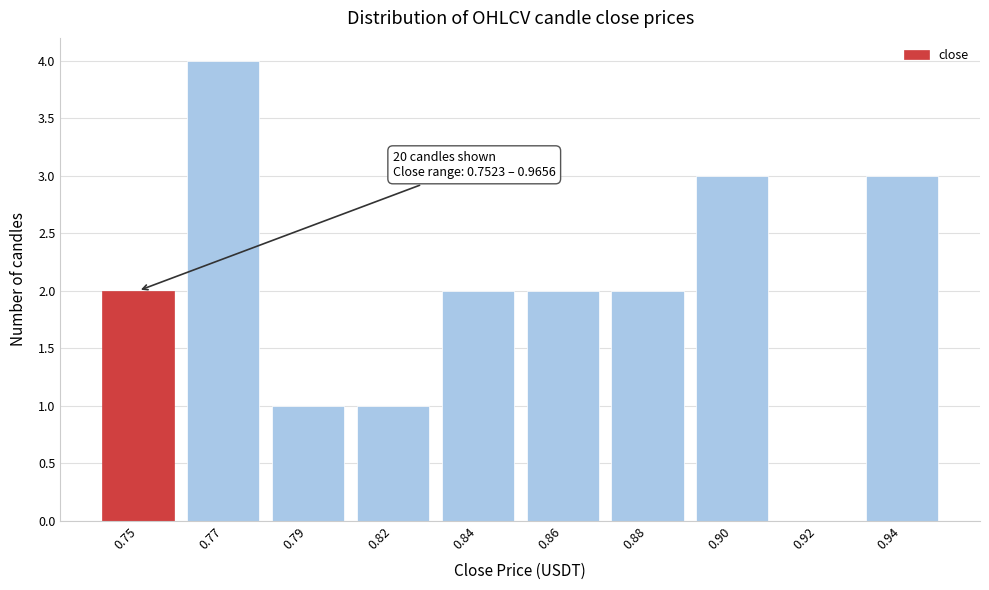

Reading right to left, transcribe all the data shown in this chart.

0.94=3	0.92=0	0.90=3	0.88=2	0.86=2	0.84=2	0.82=1	0.79=1	0.77=4	0.75=2